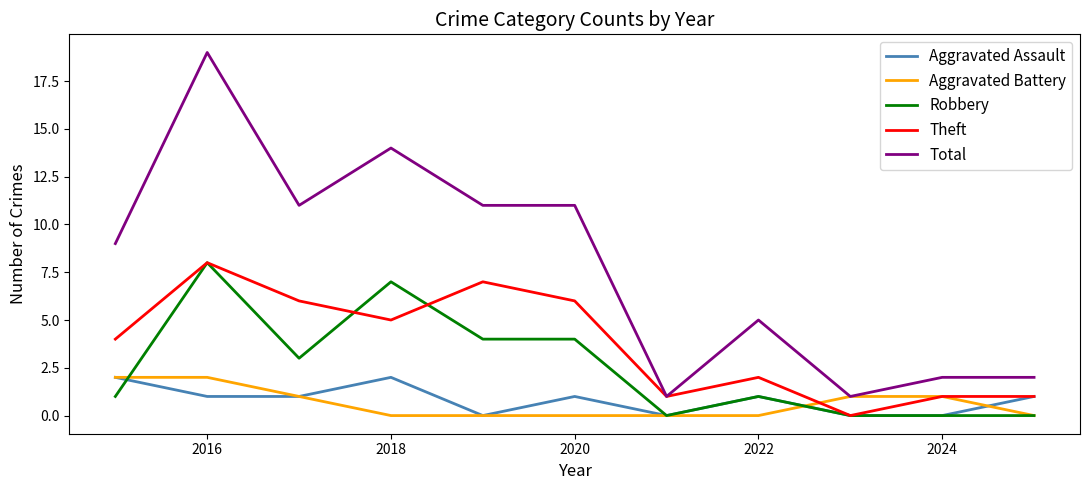

Which series has the largest total across all categories?

Total